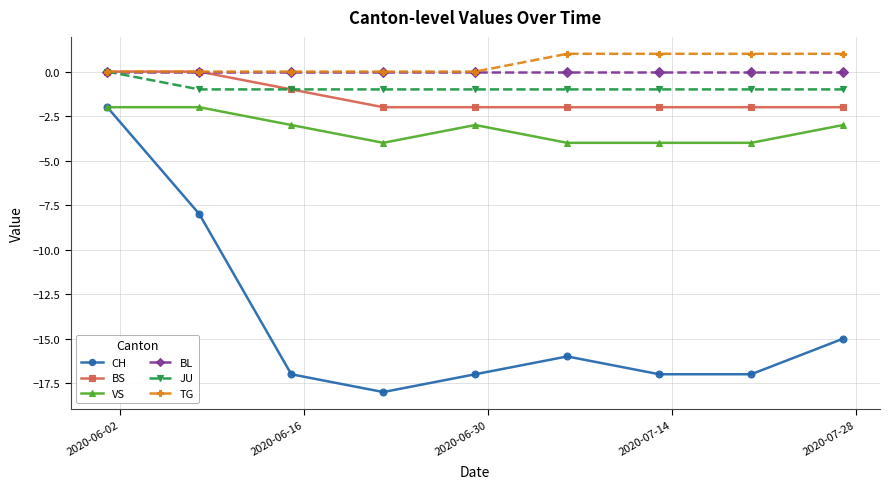

True or false: CH and TG cross at least once.

False